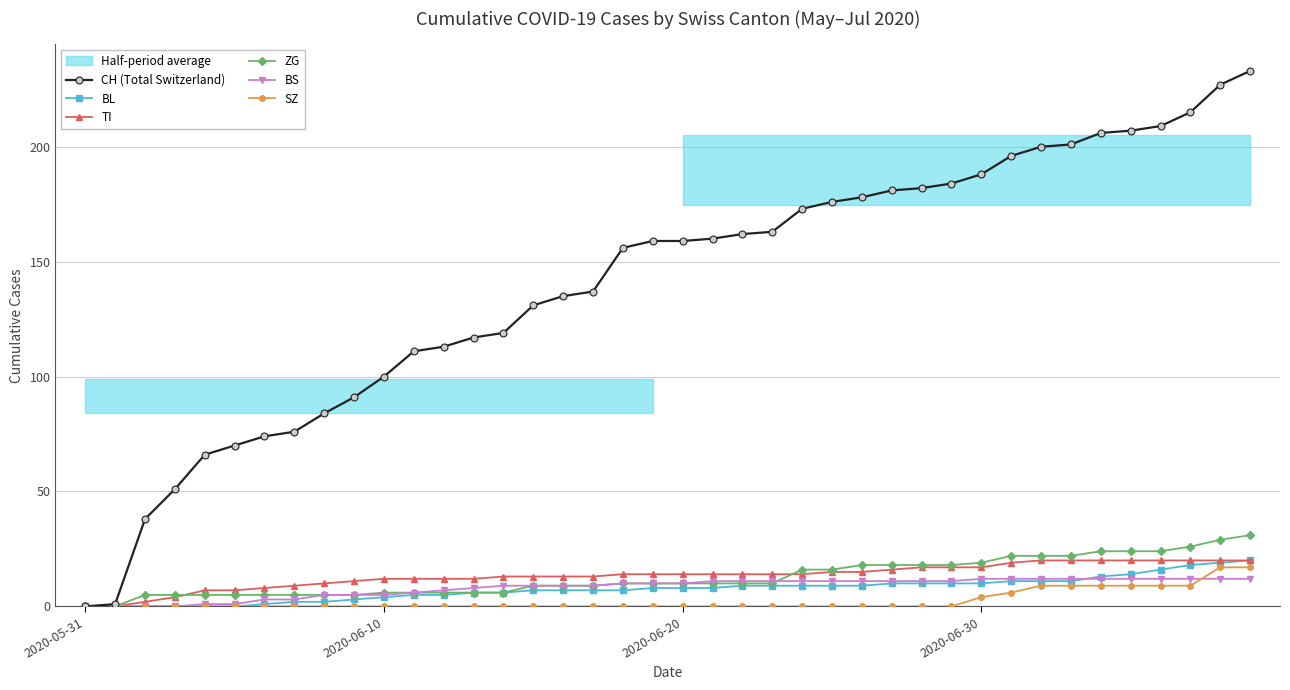

What is the sum of all TI values?

532